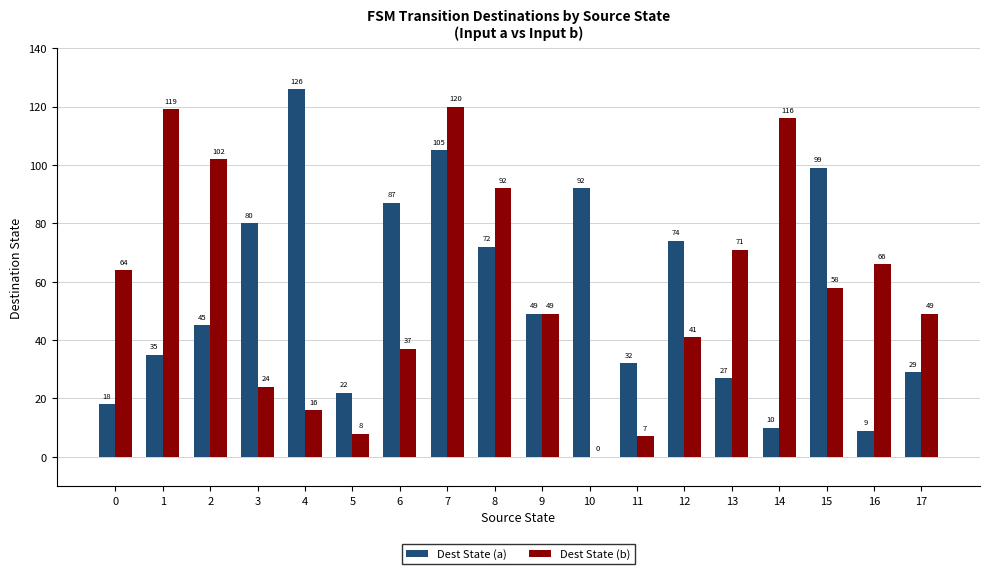

What is the highest value of the Dest State (a) series?

126